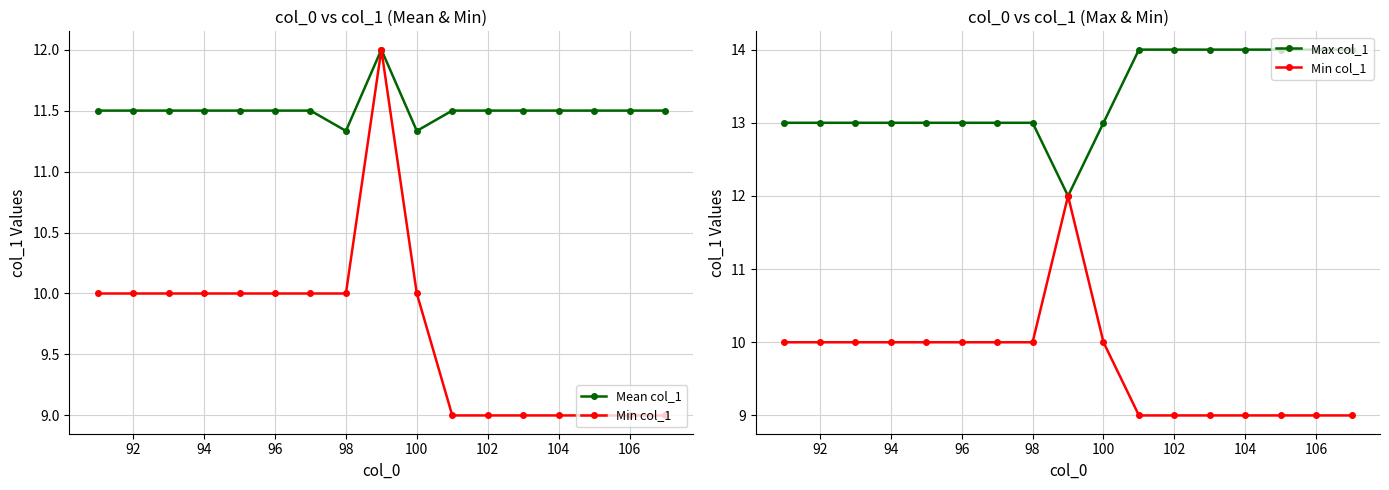

Which series has the largest total across all categories?

Max col_1